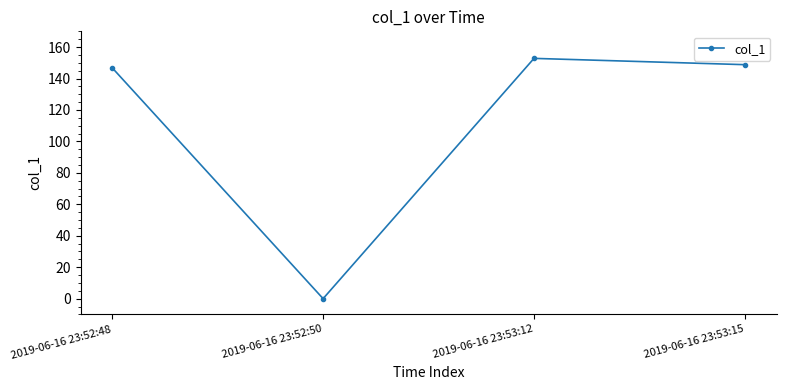

What is the average value?

112.1